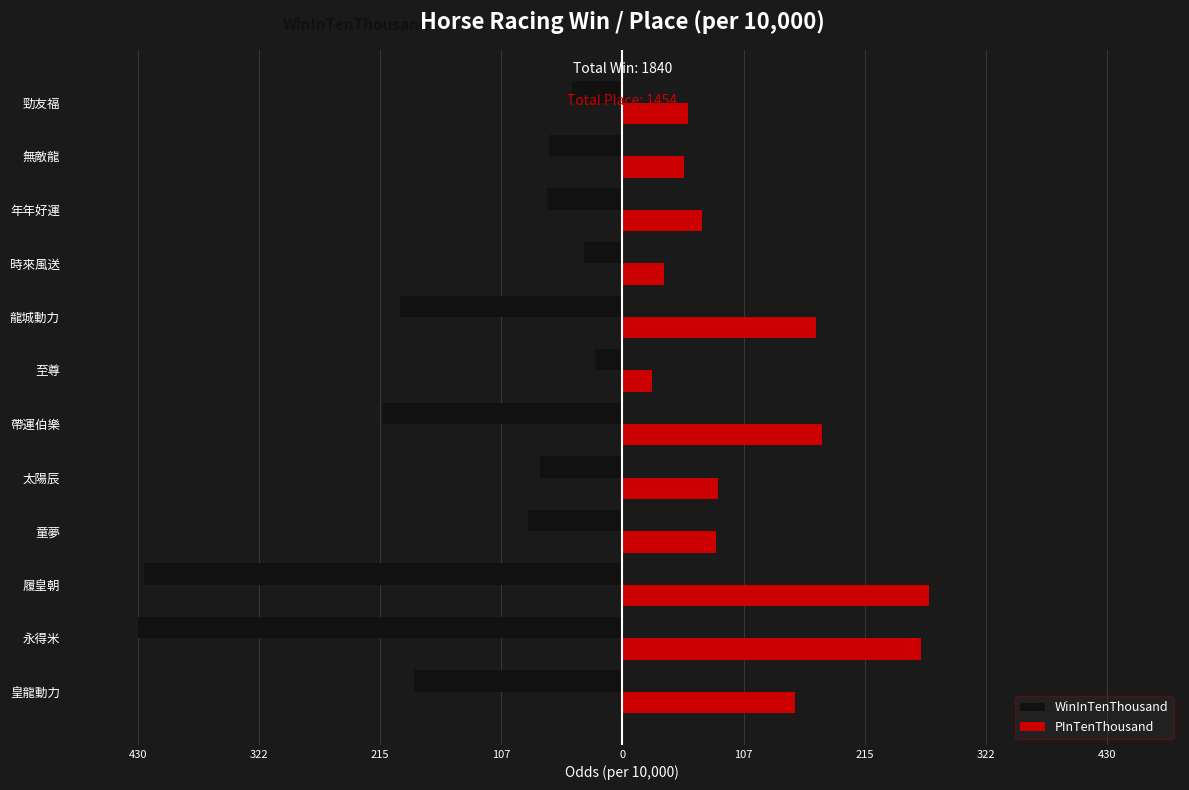

What are all the series names shown in the legend?

WinInTenThousand, PInTenThousand